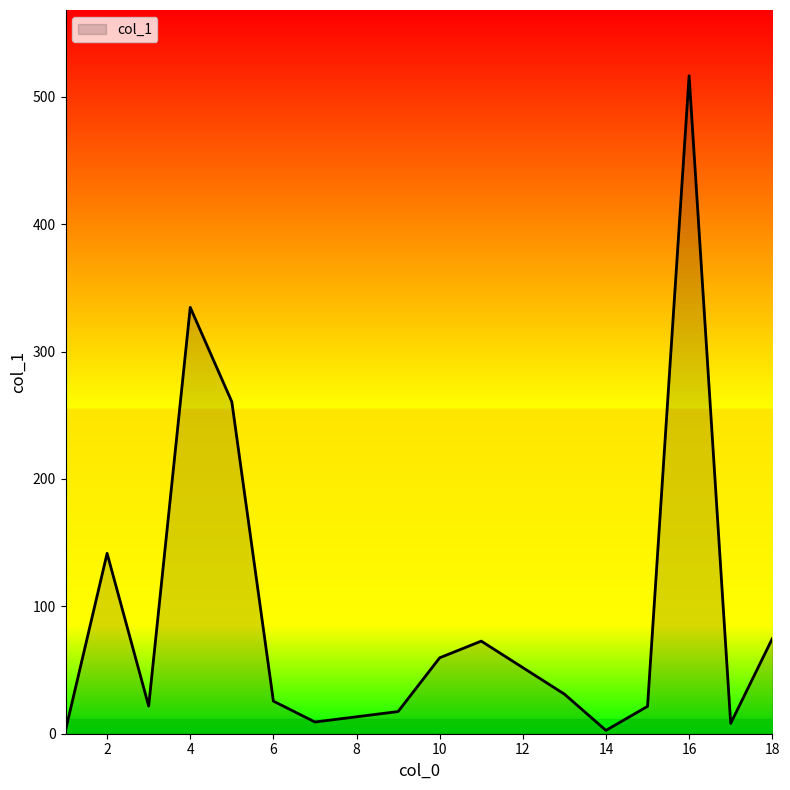

Count the number of values greater than 31.

8